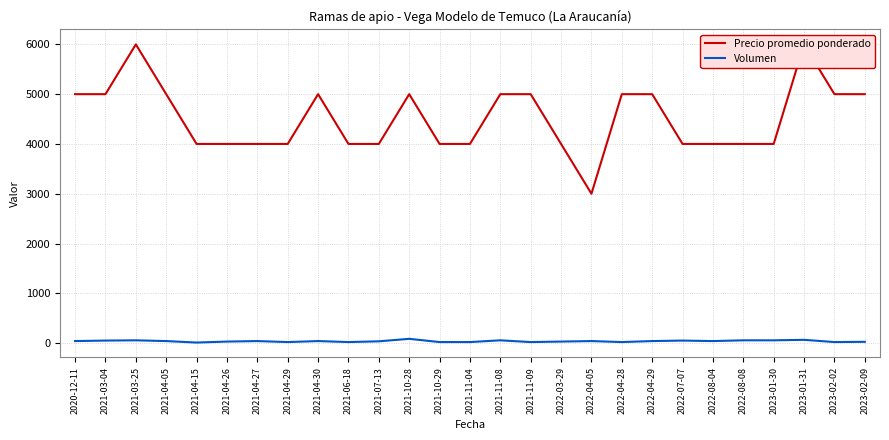

True or false: Volumen and Precio promedio ponderado cross at least once.

False